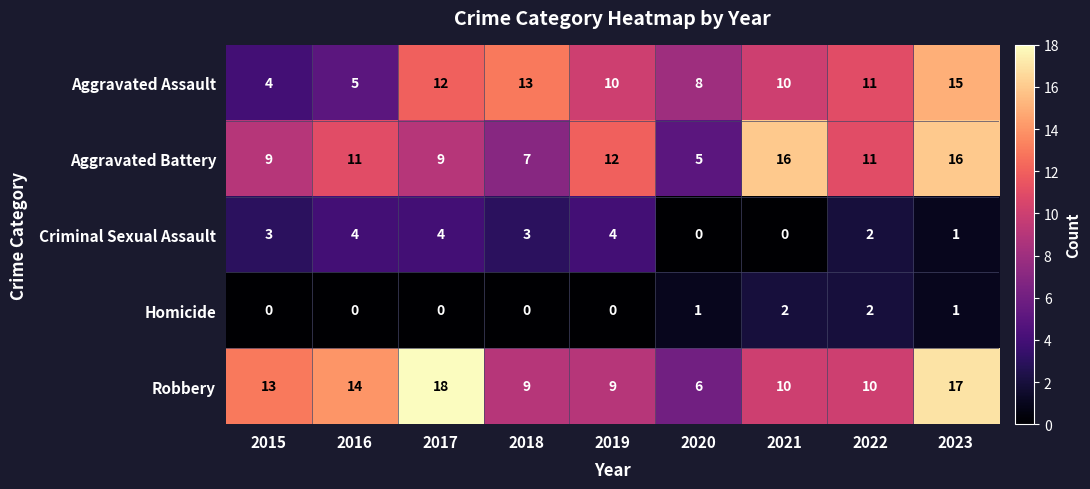

What is the average value of the Aggravated Assault series?

10